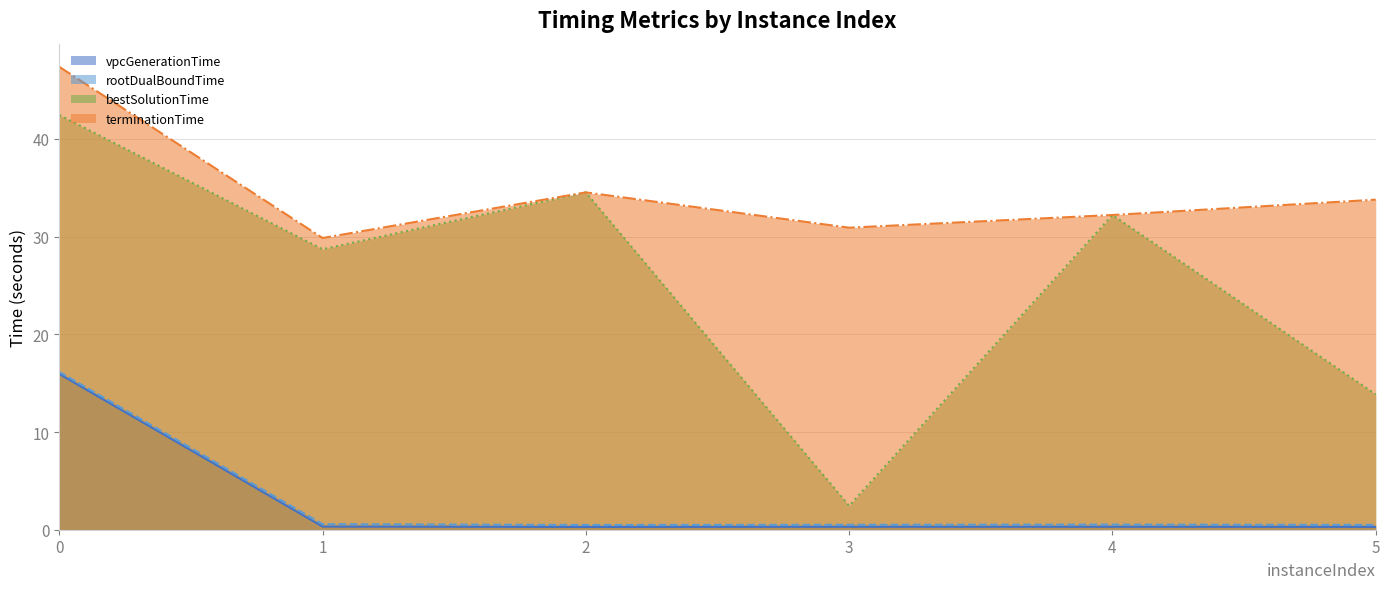

In terminationTime, how many points are higher than both neighbors (excluding endpoints)?

1